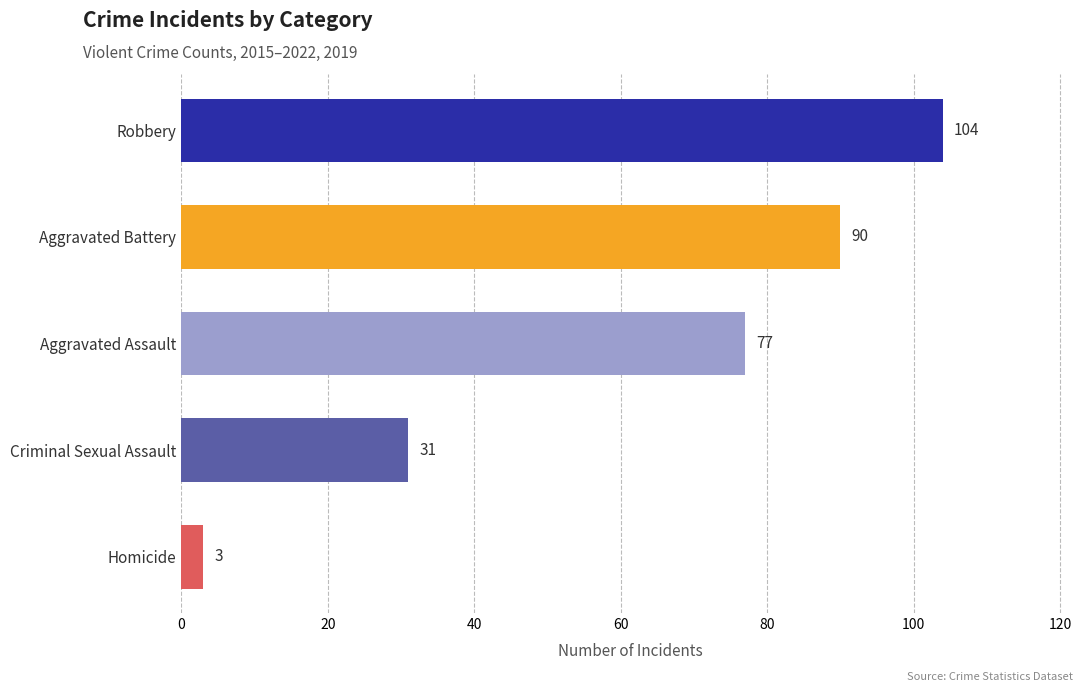

Which category has the highest value across all series?

Robbery